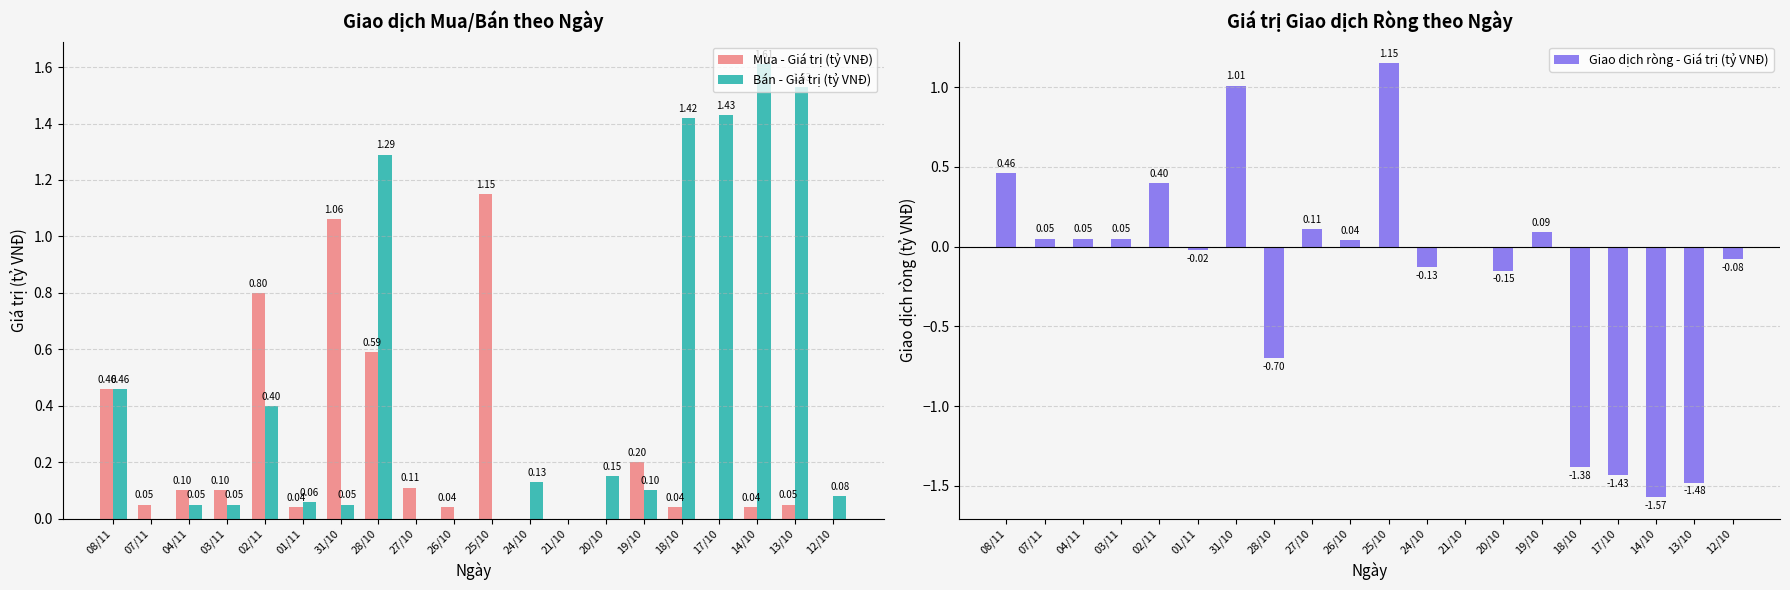

What is the difference between the maximum and minimum values in the Mua - Giá trị (tỷ VNĐ) series?

1.1